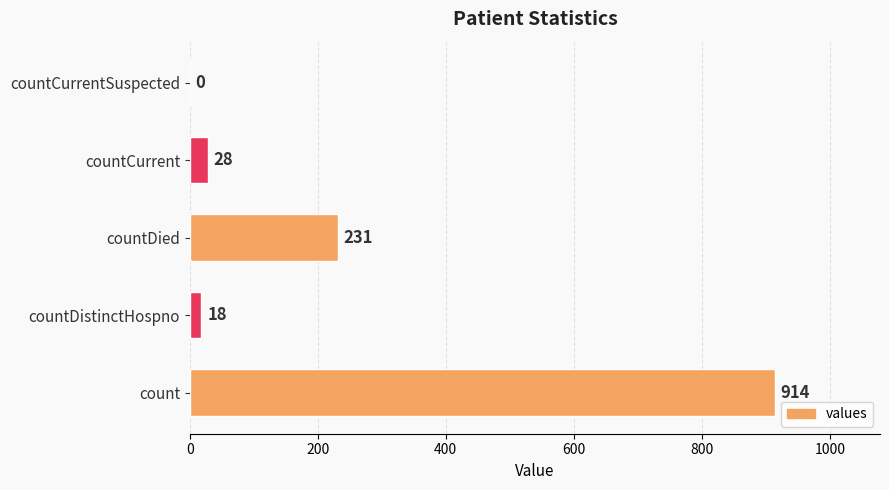

What is the sum of all values?

1191